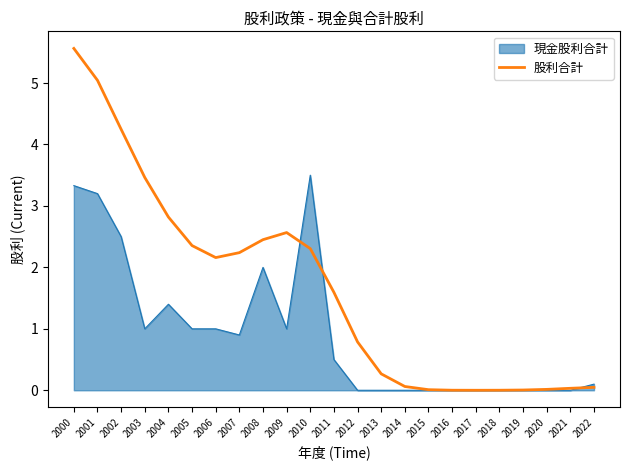

List the series in order of their overall mean, highest first.

股利合計, 現金股利合計